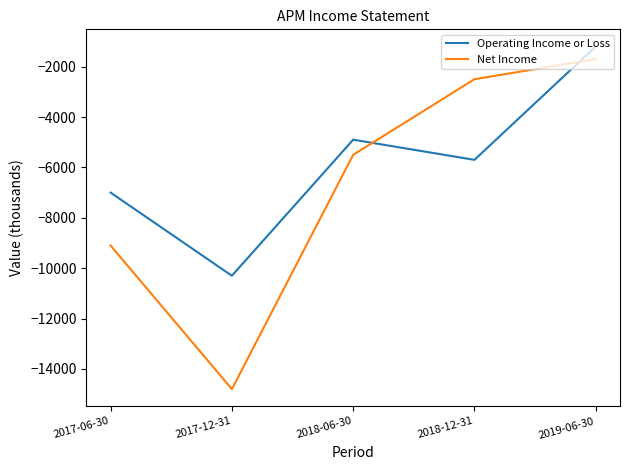

What is the average value of the Operating Income or Loss series?

-5820